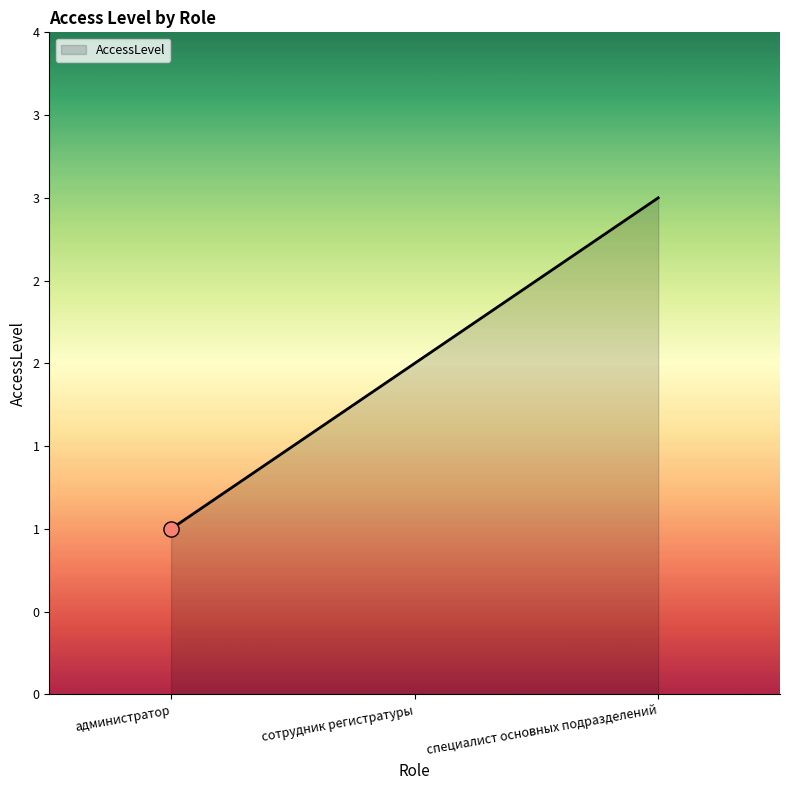

Does the chart have visible grid lines?

No